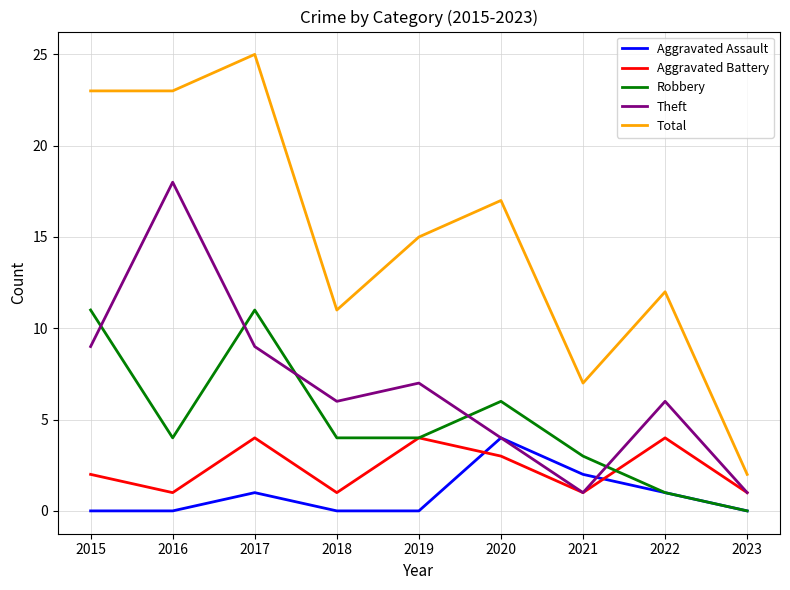

True or false: Total and Aggravated Battery intersect in this chart.

False